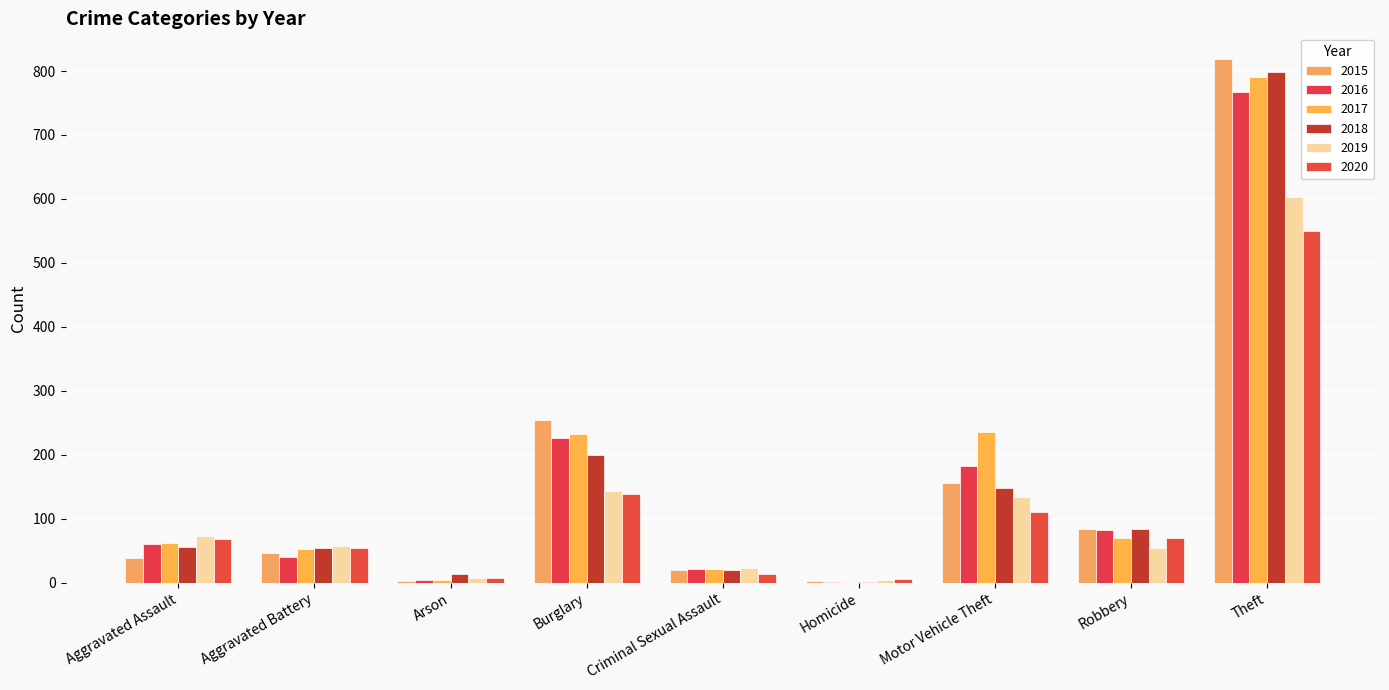

What position from the right is Robbery?

2